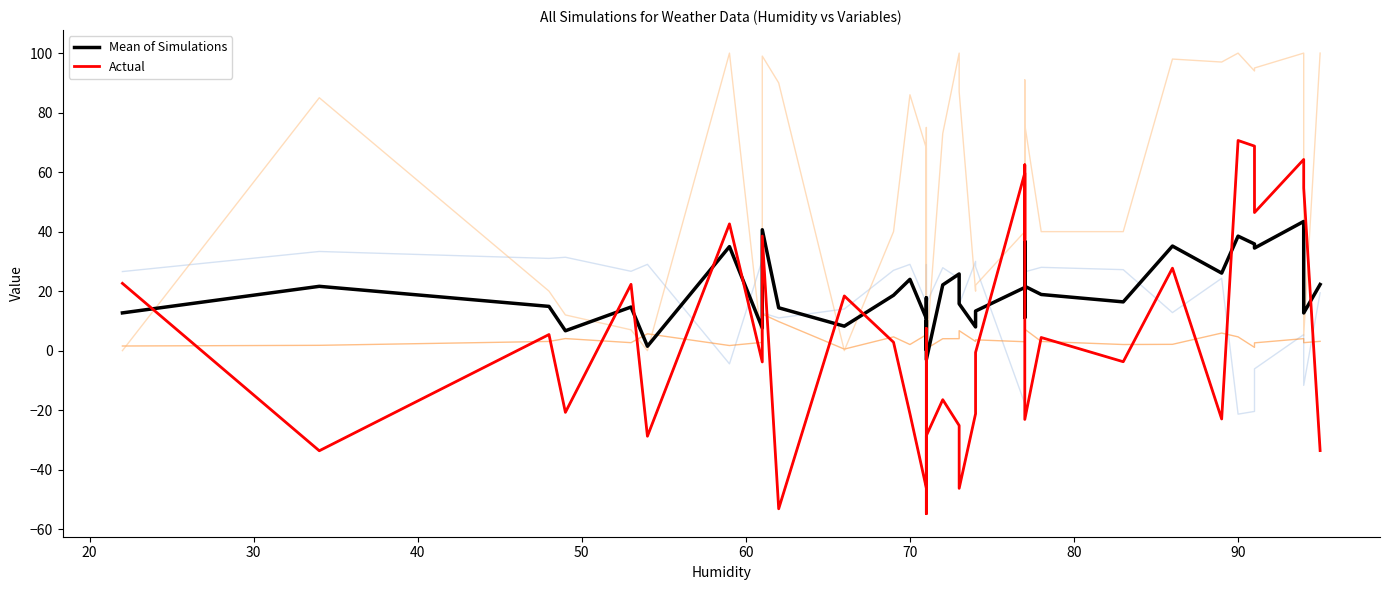

How many values in the Max Temp series are below 18?

20